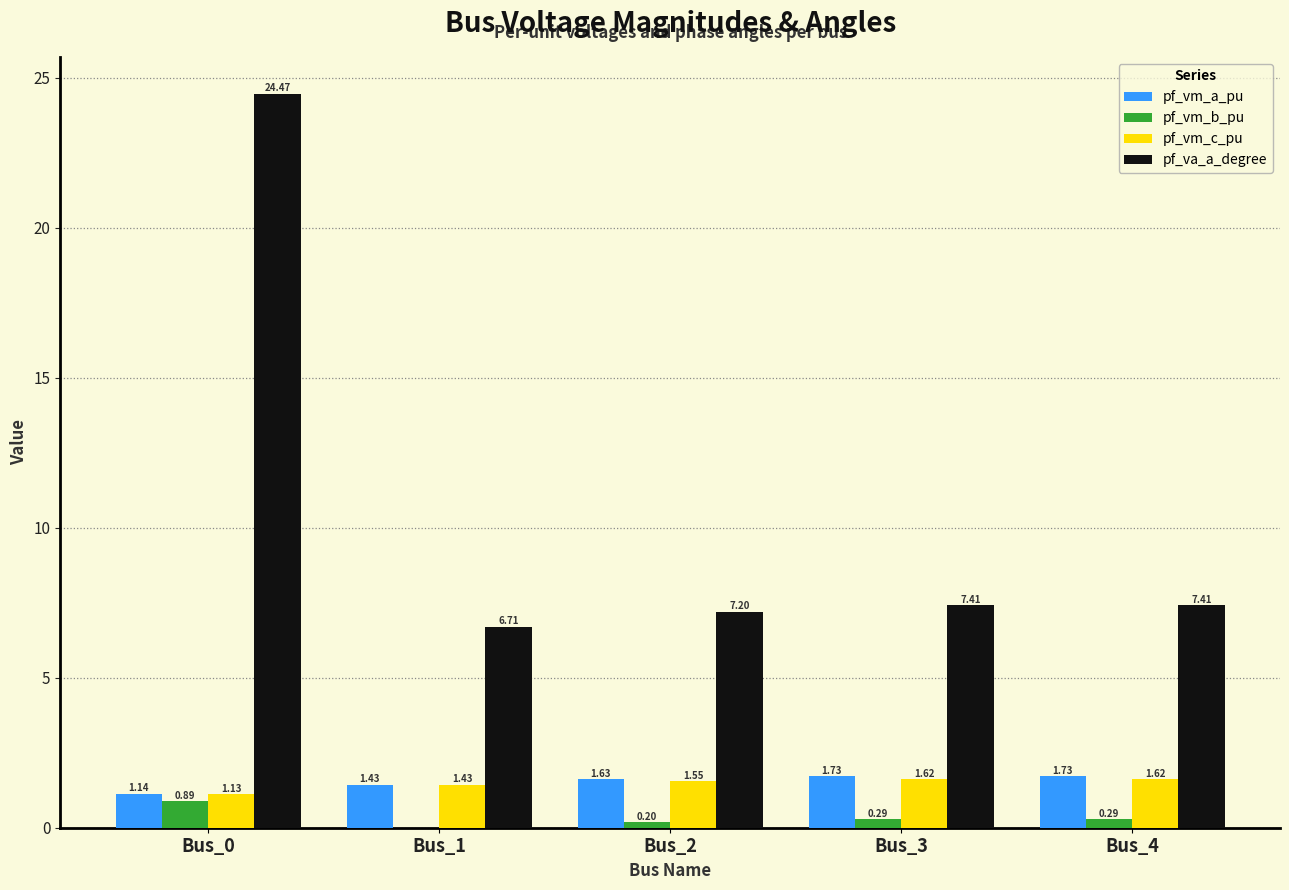

Does the chart contain stacked bars?

No